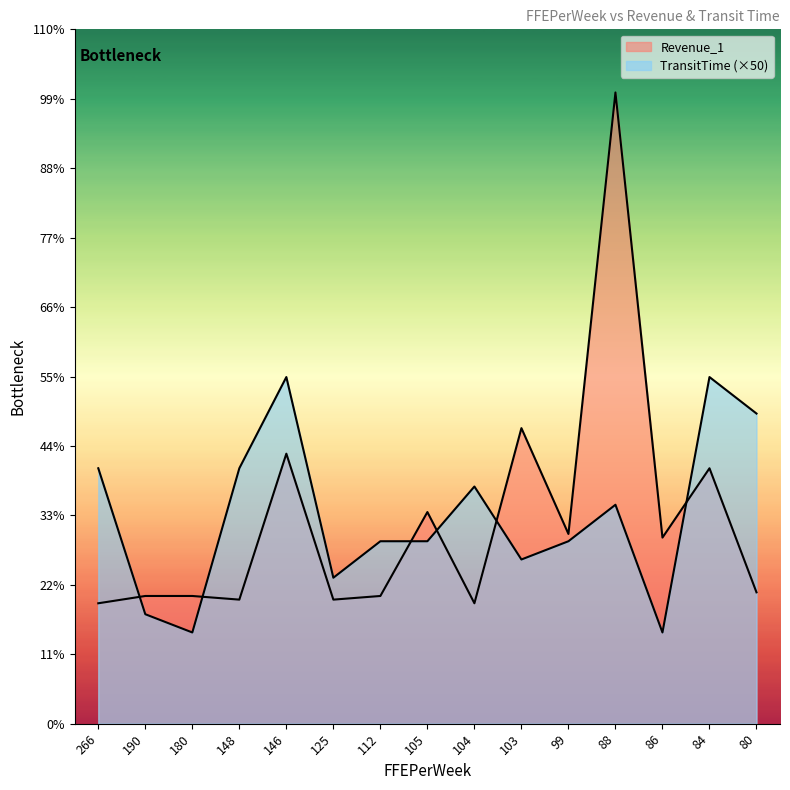

Which category has the highest value in the Revenue_1 series?

88